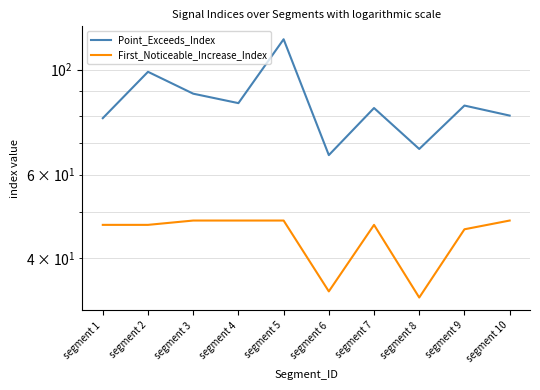

What is the greatest value displayed?

116